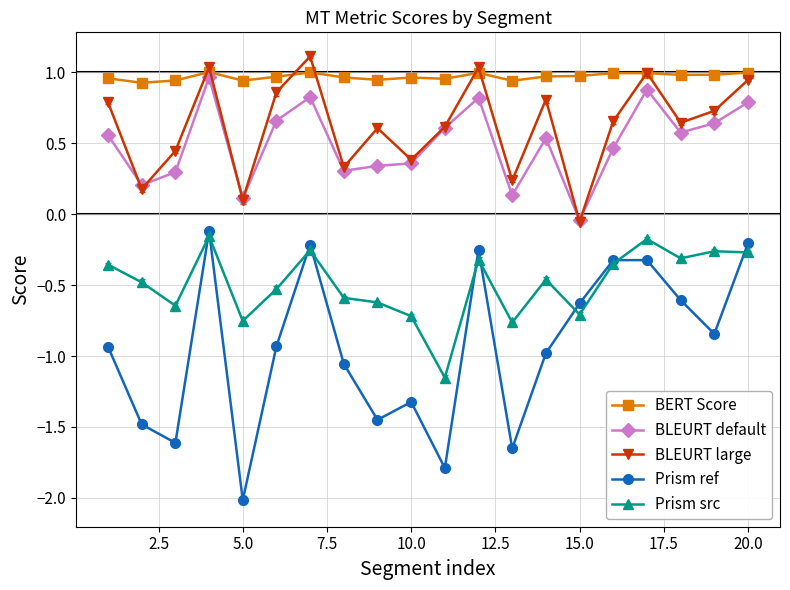

Rank the series by their maximum value, from highest to lowest.

BLEURT large, BERT Score, BLEURT default, Prism ref, Prism src